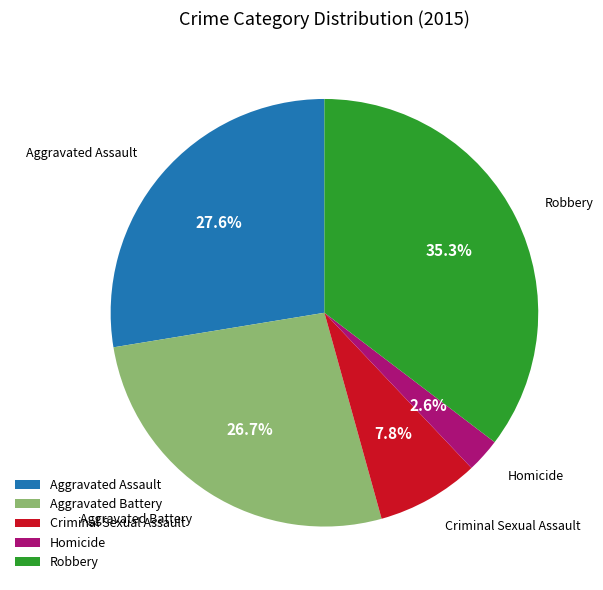

The Aggravated Battery slice represents 27% of the pie. True or false?

True